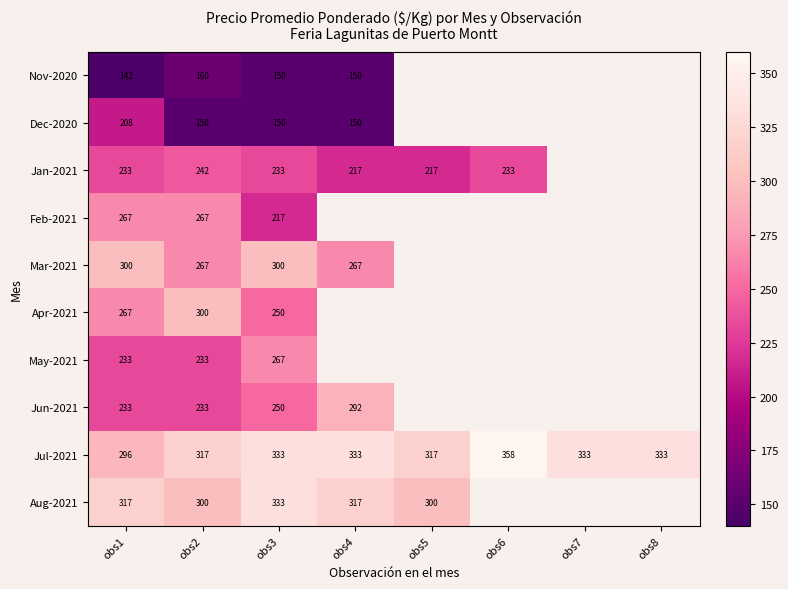

Is the value of Feb-2021 at obs3 greater than the value of Jan-2021 at obs6?

No